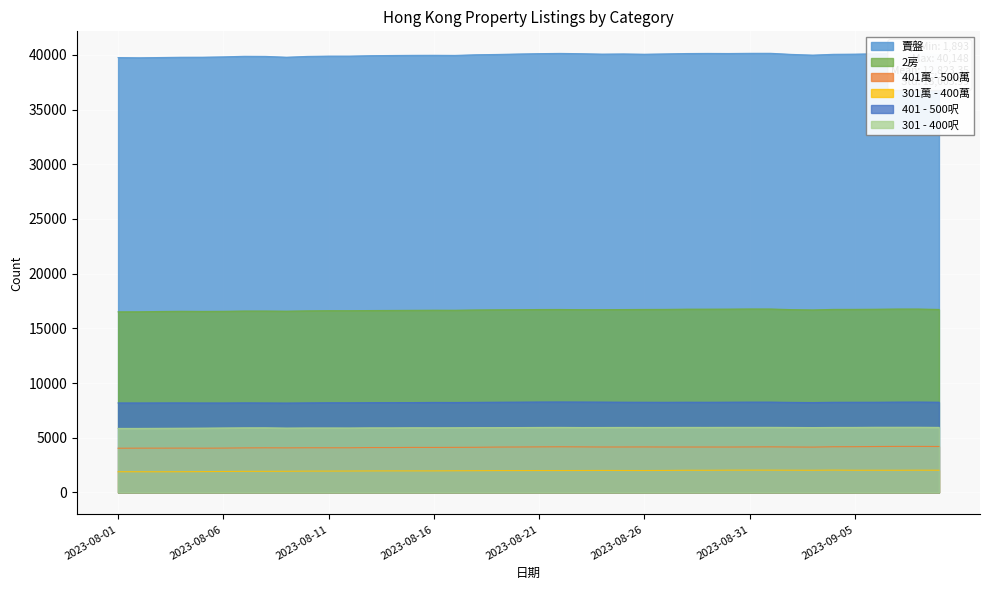

Between 2023-08-30 and 2023-08-06, which is larger?

2023-08-30